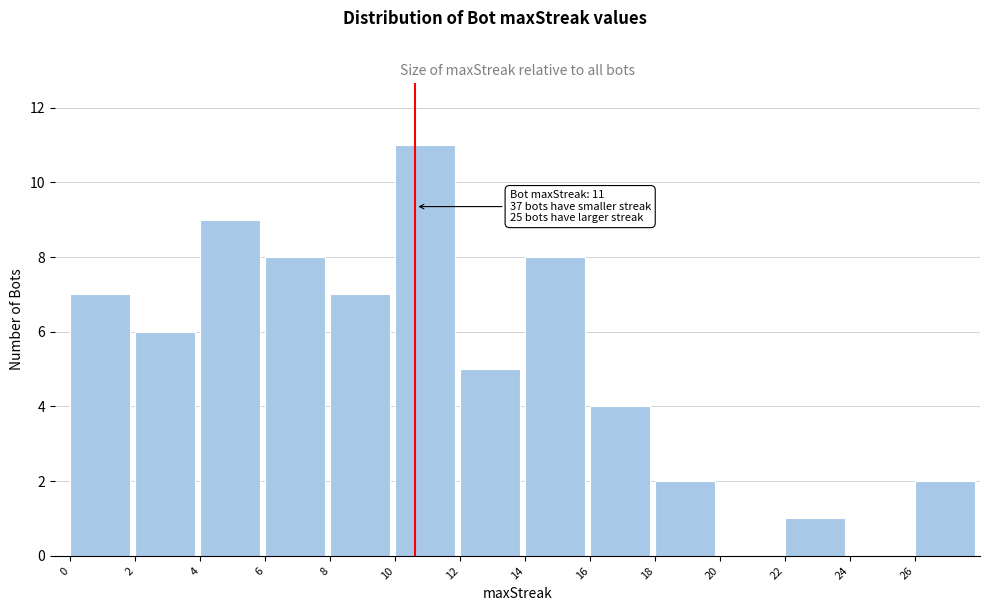

Reading right to left, extract all data points from this chart.

26=2	24=0	22=1	20=0	18=2	16=4	14=8	12=5	10=11	8=7	6=8	4=9	2=6	0=7